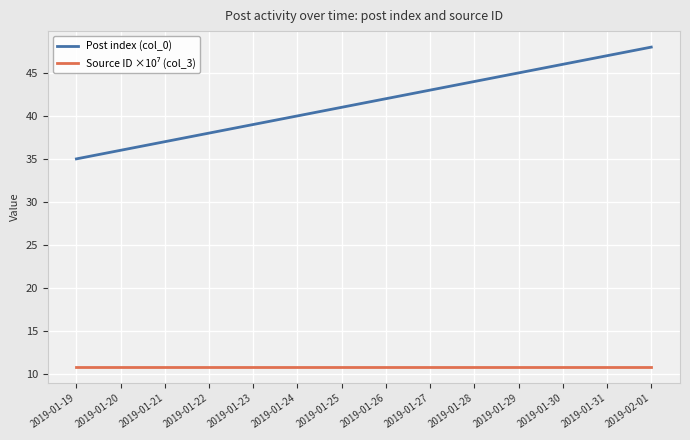

What position from the left is 2019-01-19?

1